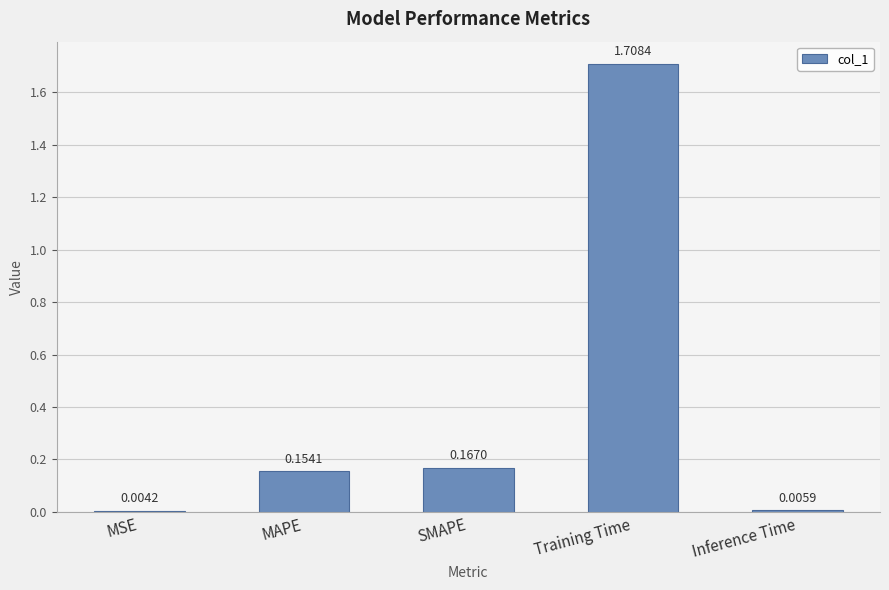

Where is the data nearest to the value 0?

MSE